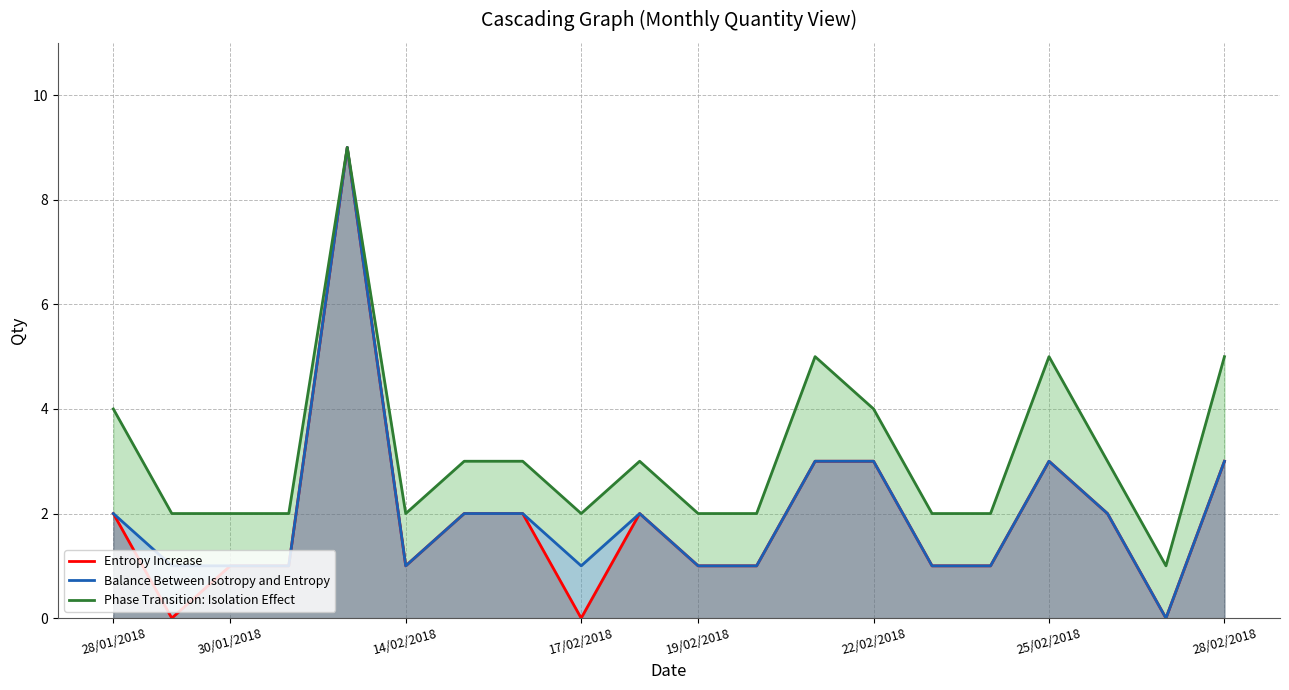

Which series has the widest spread of values?

Entropy Increase